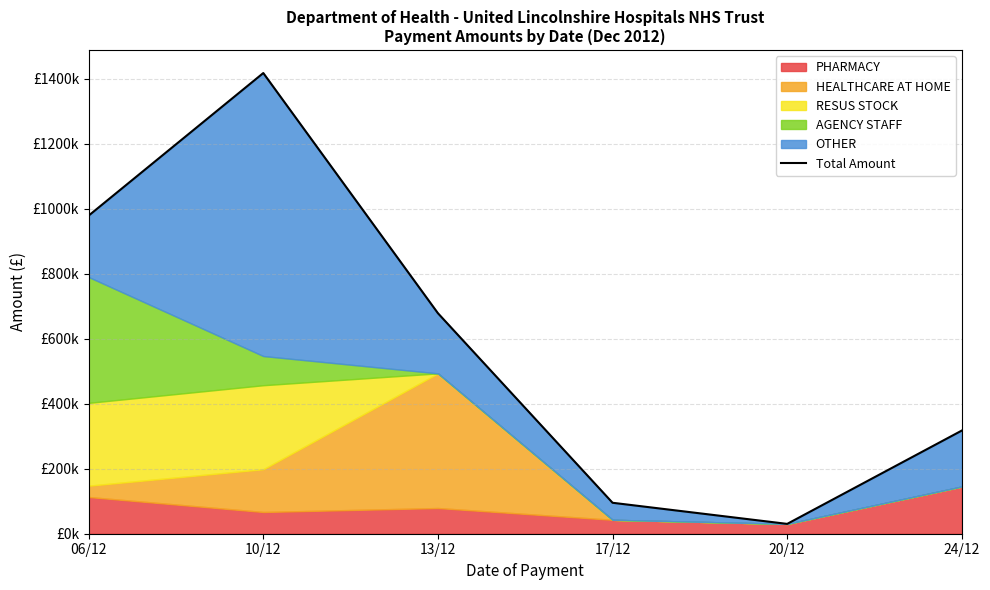

What value does the data have at 24/12?

317515.6